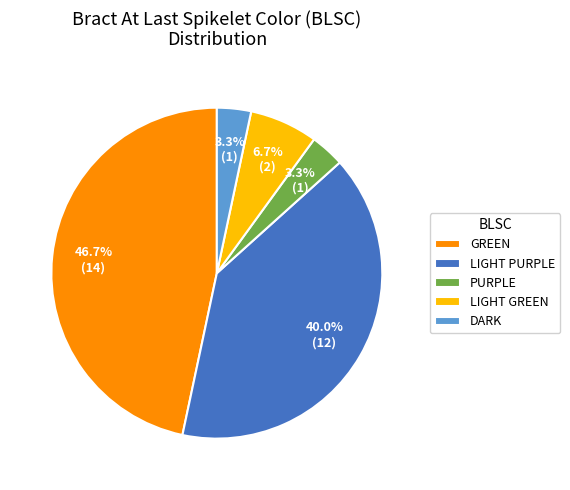

Is there any slice that represents more than half of the pie?

No